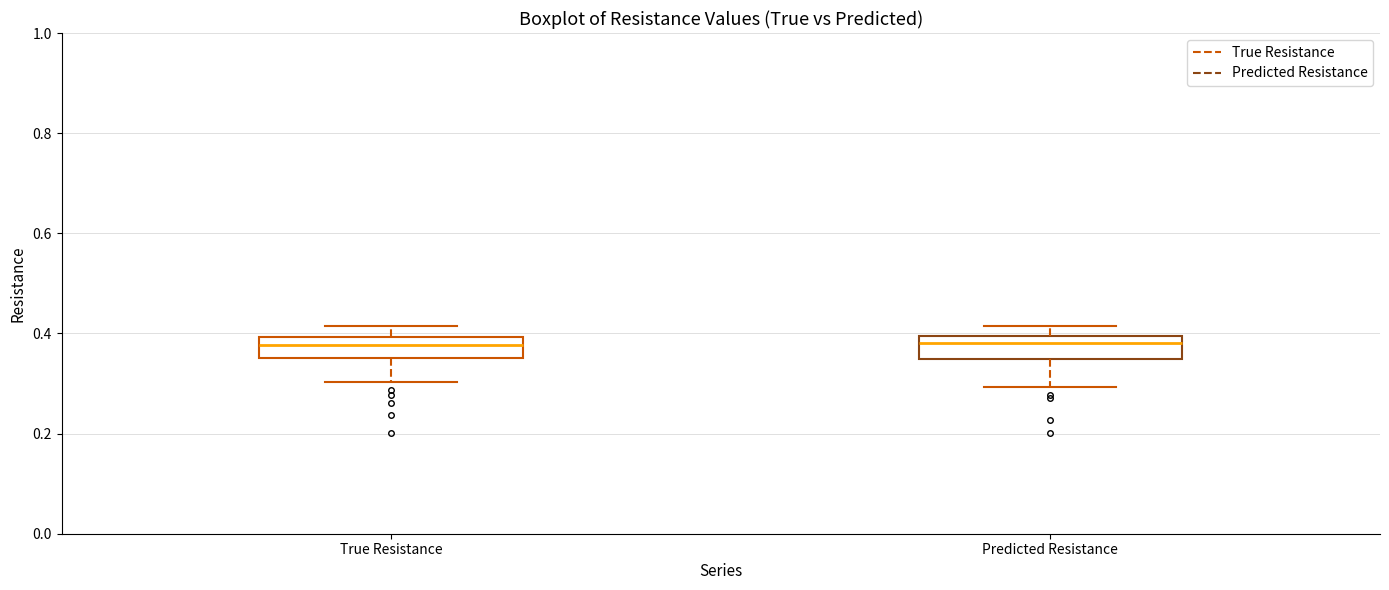

Reading left to right, transcribe this box plot: for each box, give where its median line is, the range the box spans, and where its two whiskers end, as read against the y-axis. The values are not printed on the chart, so give them approximately, as read against the axis.

True Resistance: median 0.38, box 0.36 to 0.40, whiskers 0.30 to 0.42
Predicted Resistance: median 0.38, box 0.34 to 0.40, whiskers 0.30 to 0.42